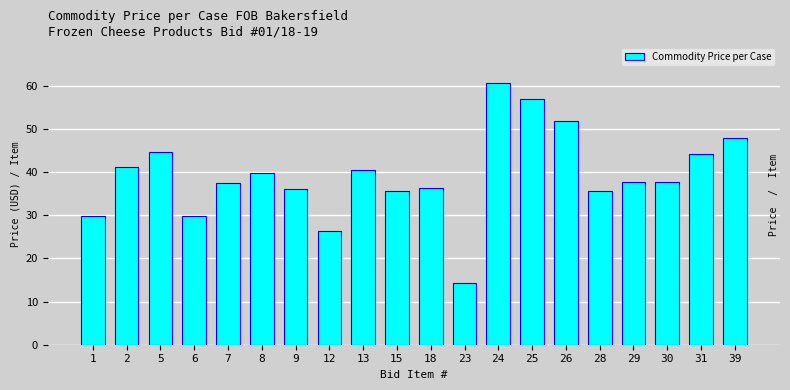

What is the difference between the maximum and minimum values?

46.5